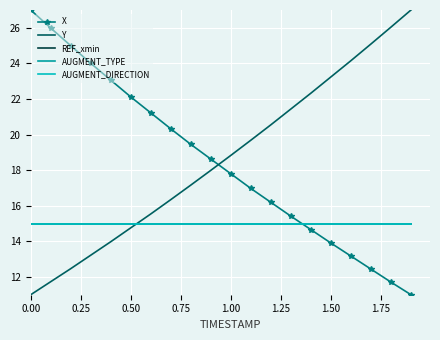

True or false: X has more than 1 interior local peaks.

False